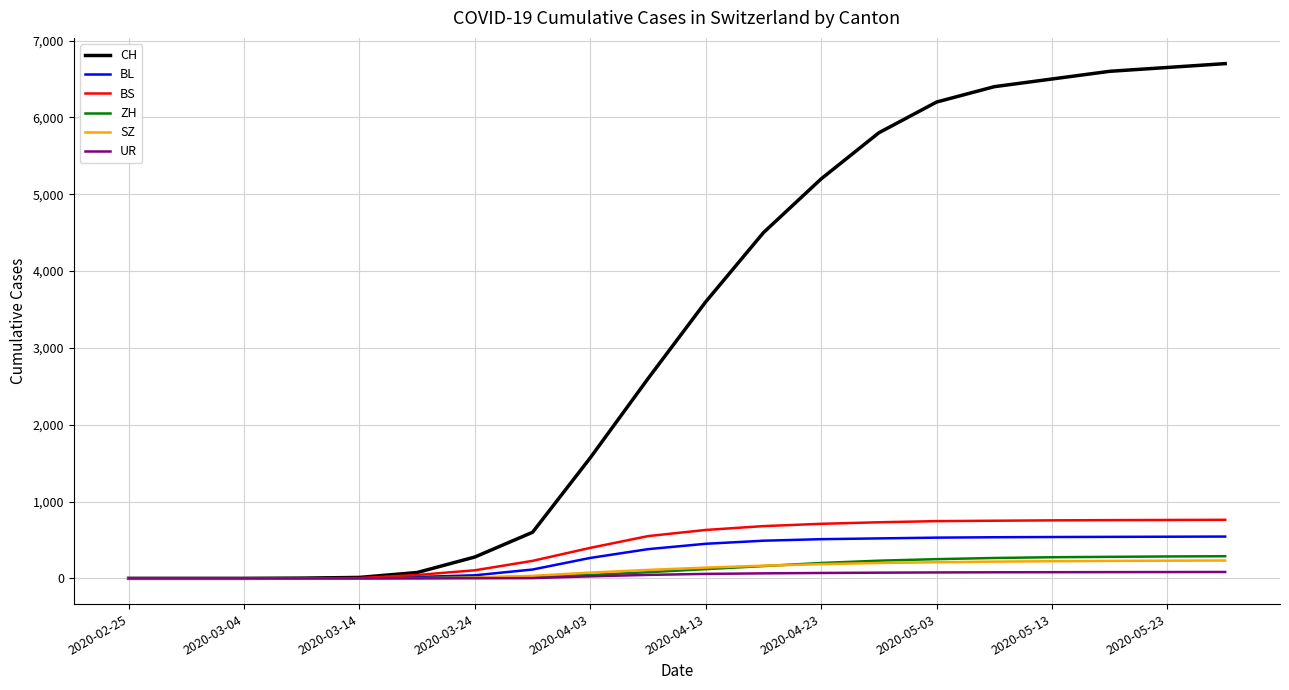

Which series has the largest total across all categories?

CH